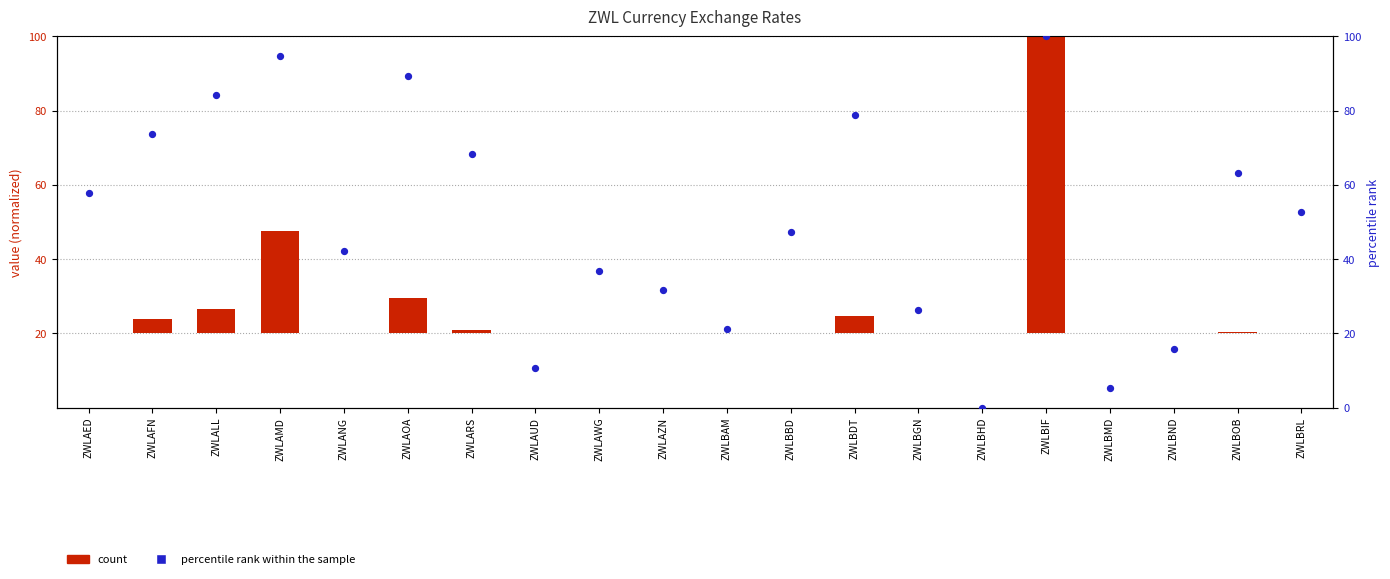

At how many categories does at least one series exceed 64?

7